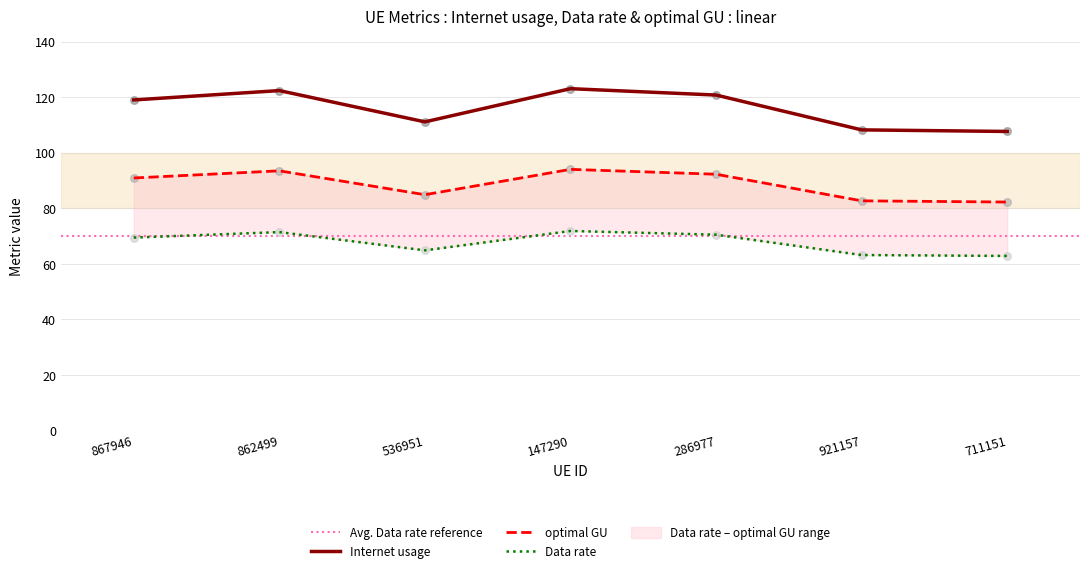

Is the value of Data rate at 536951 greater than the value of Internet usage at 147290?

No